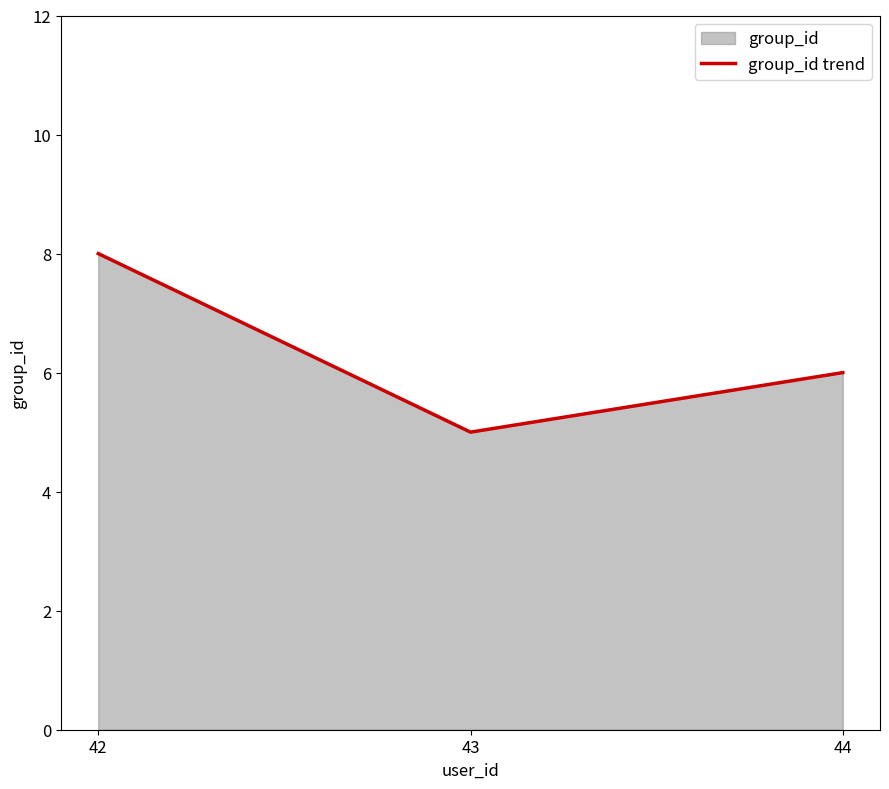

Reading left to right, extract all data points from this chart.

8	5	6